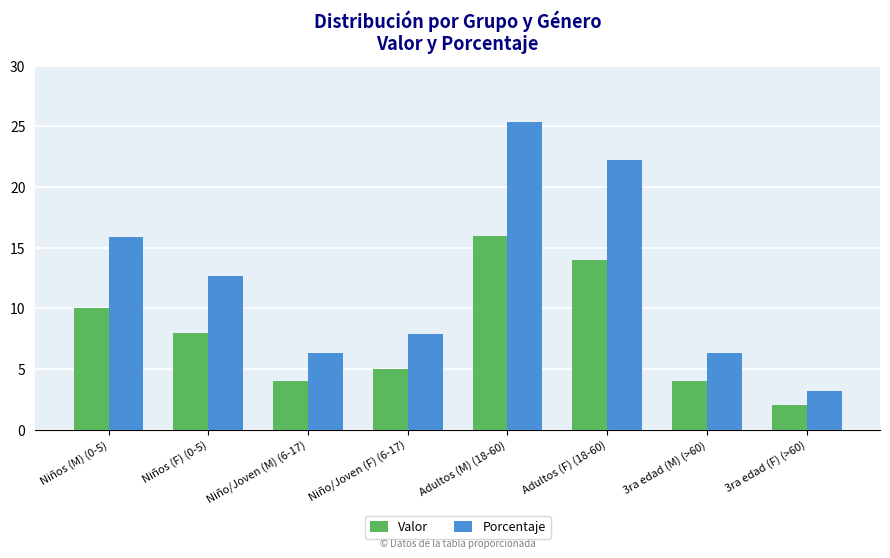

What is the value of the Porcentaje bar at the 4th from the left?

7.9